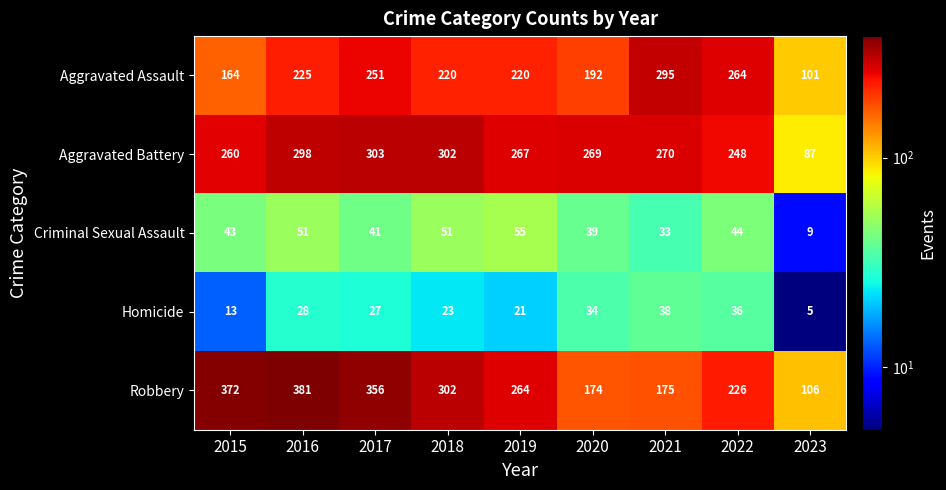

At which label is Criminal Sexual Assault closest to 32?

2021